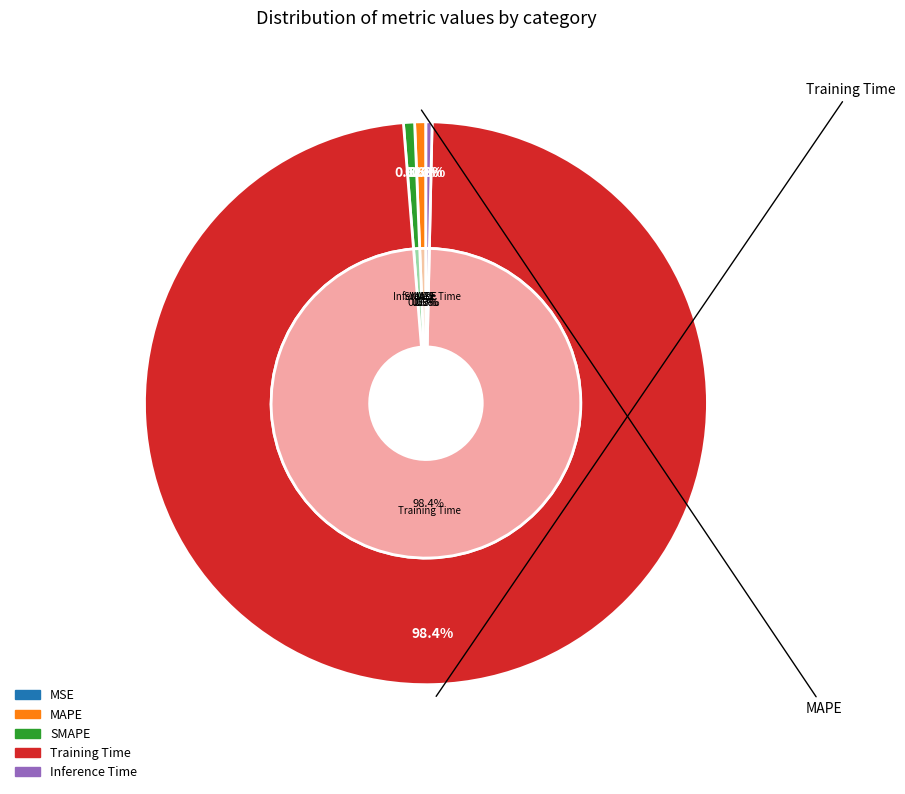

Combined, what portion of the pie is MSE and SMAPE?

0.6%